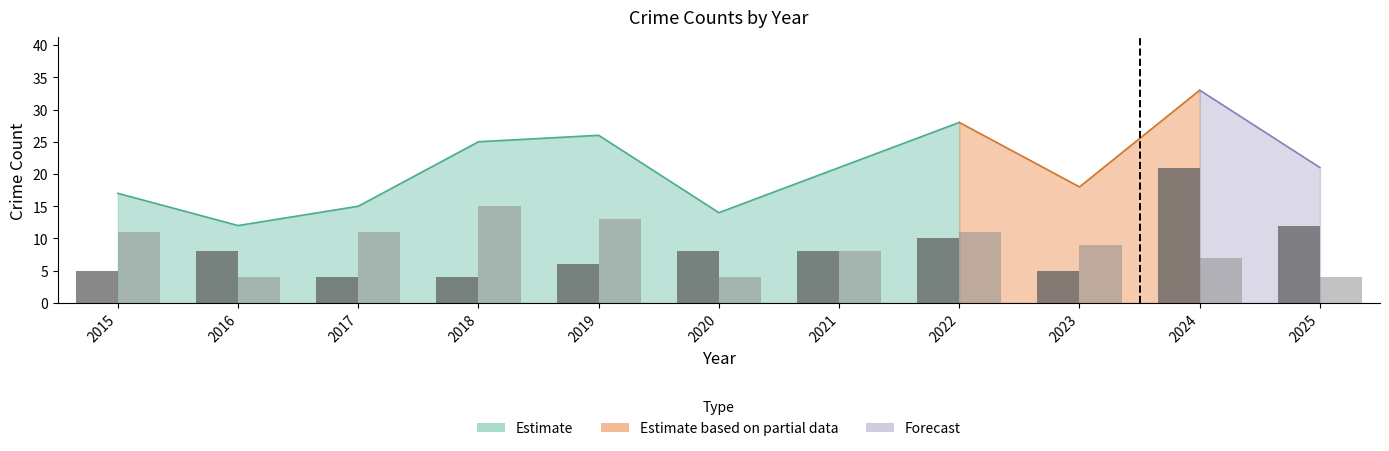

Is it true that Theft equals 9 at 2023?

True